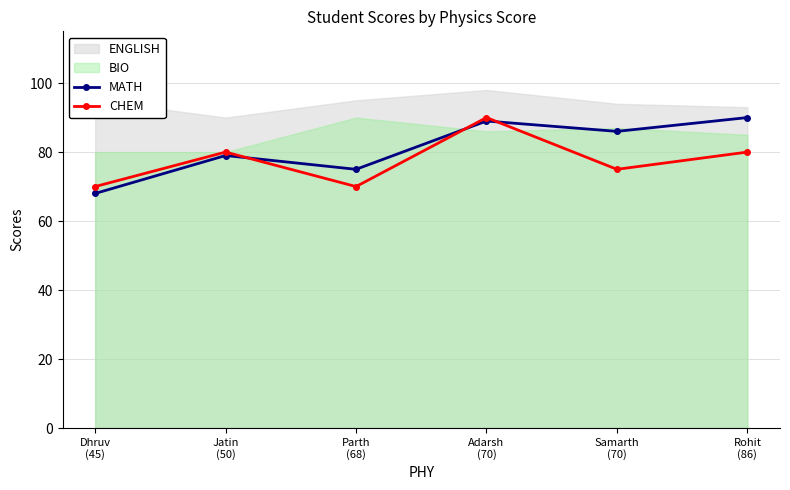

How many data points in MATH are less than 86?

3